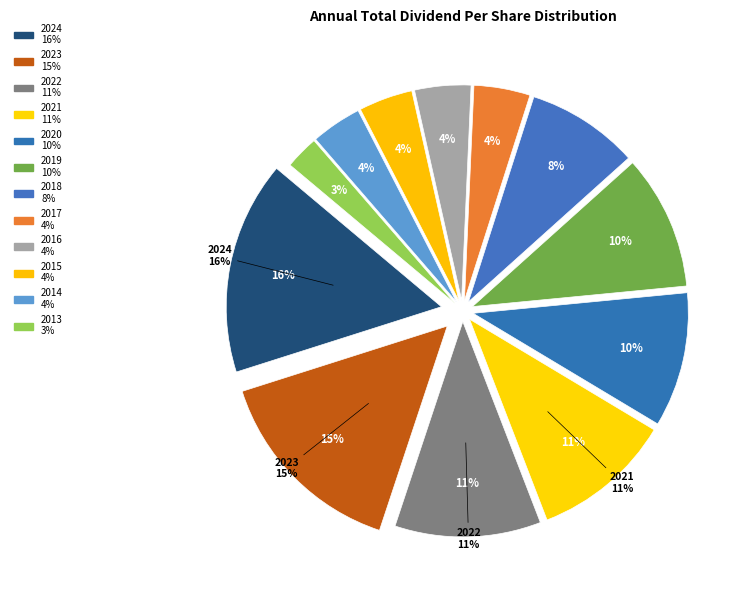

How many slices are in this pie chart?

12